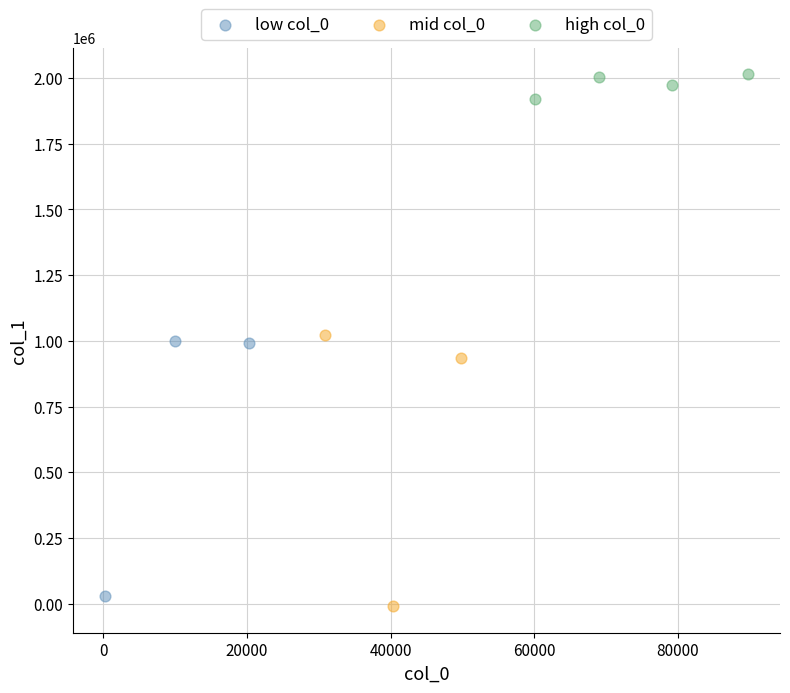

Which series contains the lowest Y value?

mid col_0